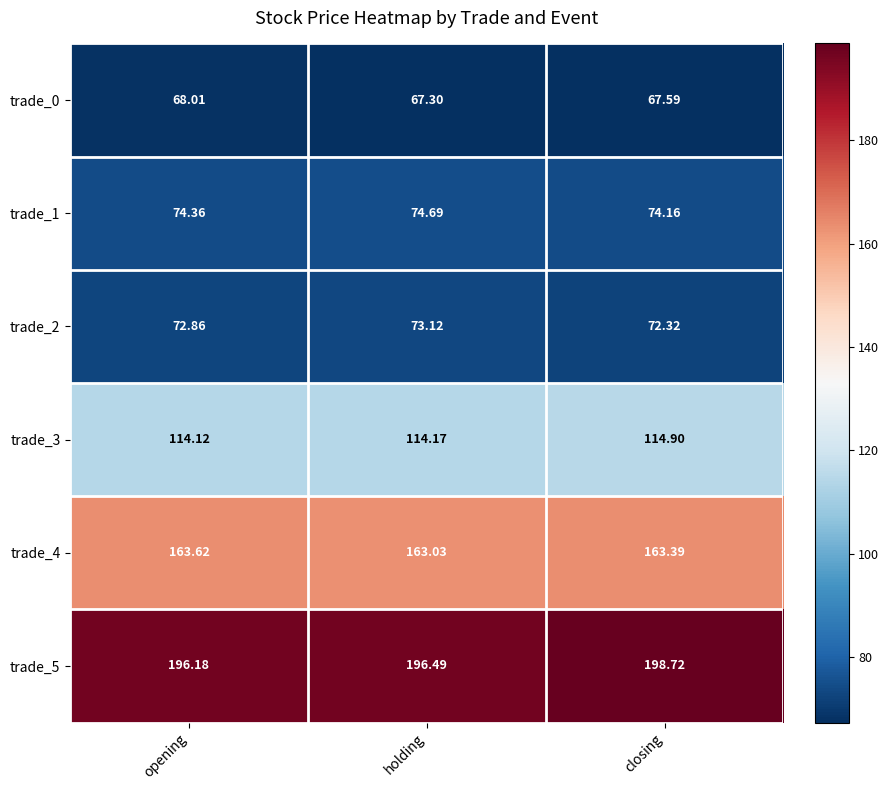

At holding, list the series in order from smallest to largest.

trade_0, trade_2, trade_1, trade_3, trade_4, trade_5